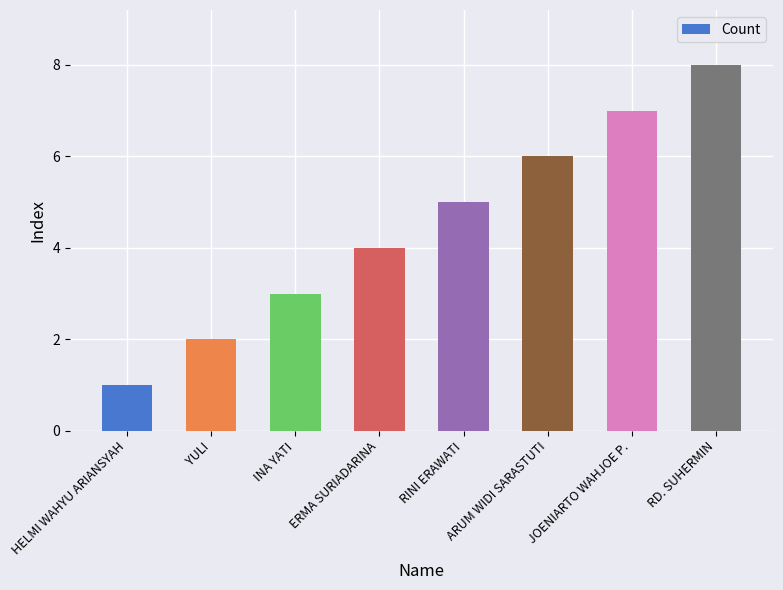

True or false: the data shows 4 at ERMA SURIADARINA.

True